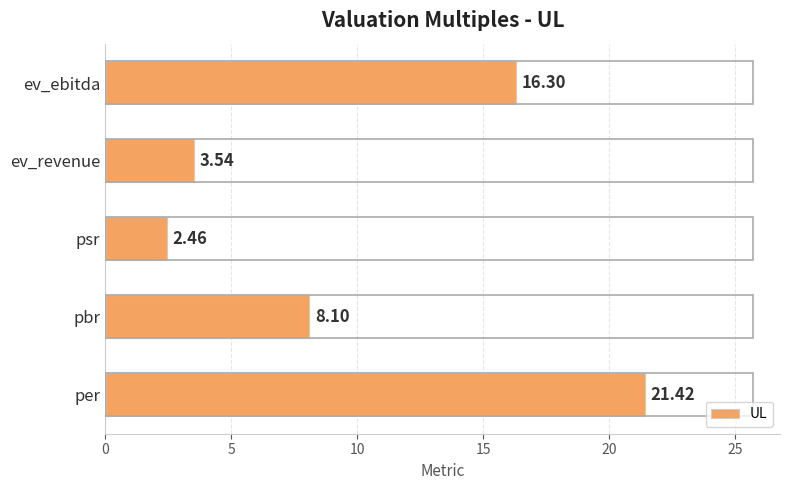

Approximately how many times larger is the value at per compared to pbr?

2.6